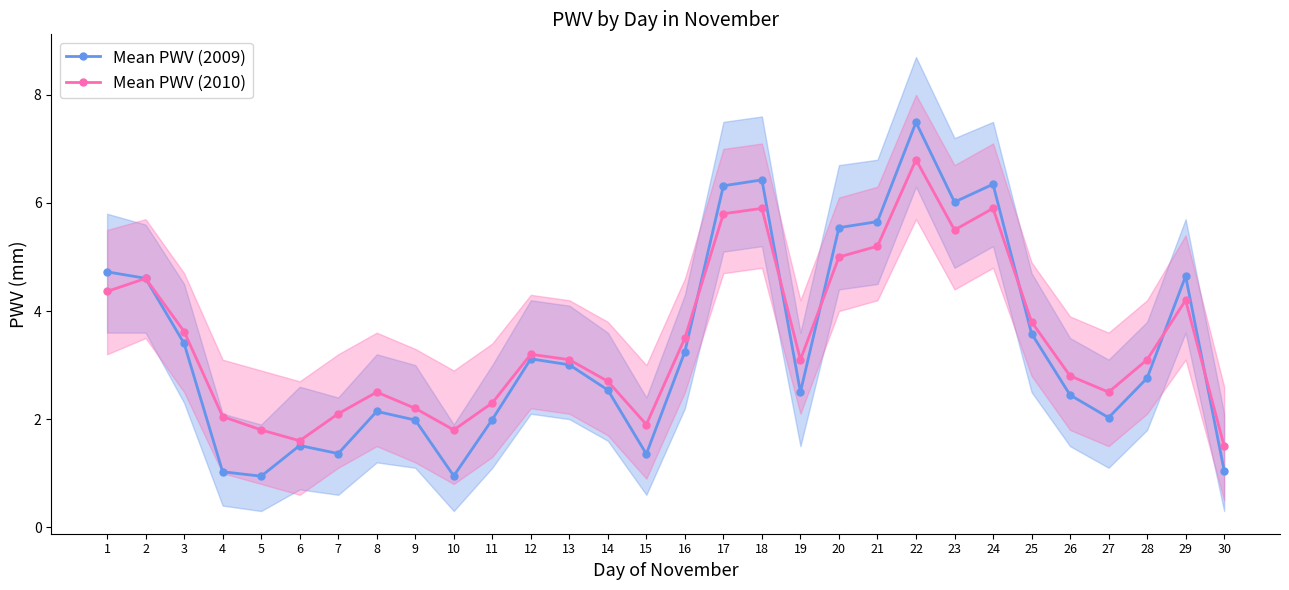

Is it true that Mean PWV (2009) equals 3.1 at 12?

True